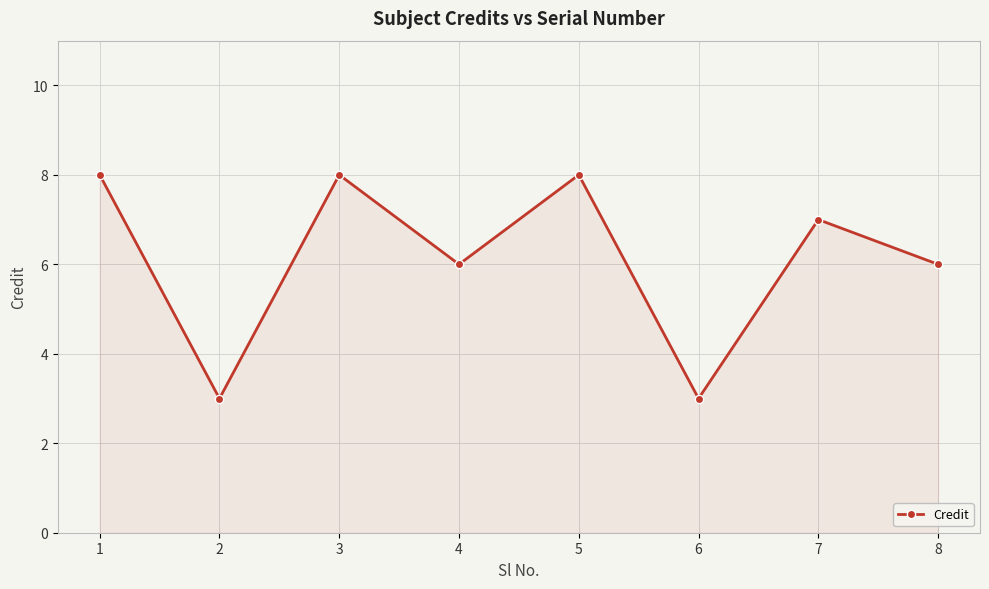

What is the sum of the values at 2 and 4?

9